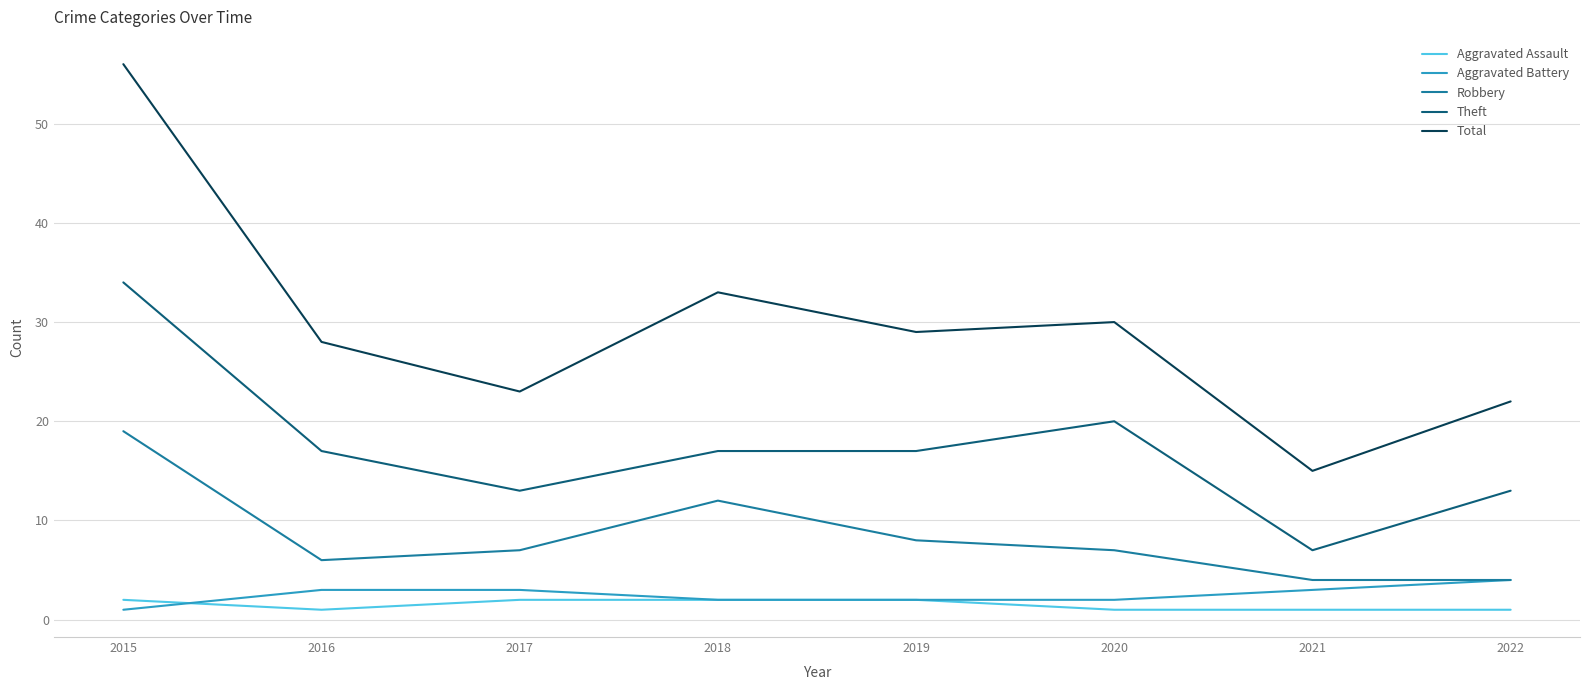

The value of Theft at 2018 is 17. True or false?

True